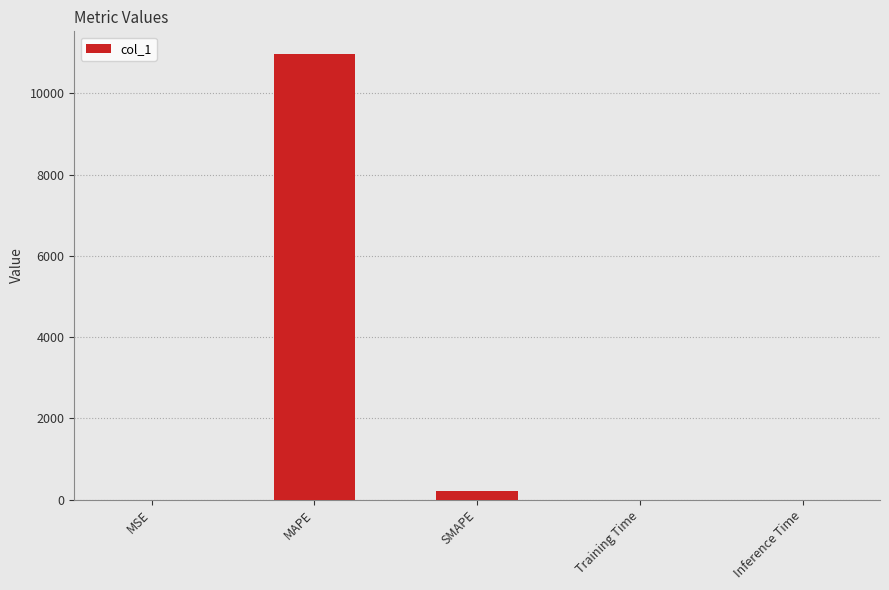

At which category does the chart reach its peak across all series?

MAPE